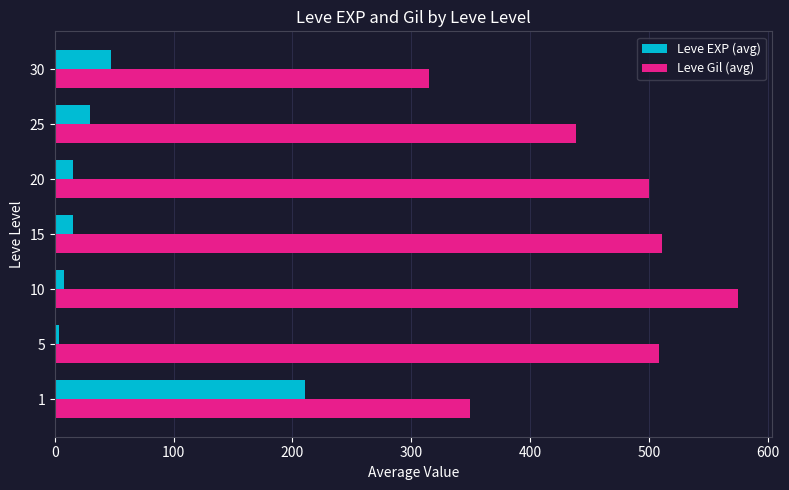

What is the spread (max minus min) of values at 30?

267.7